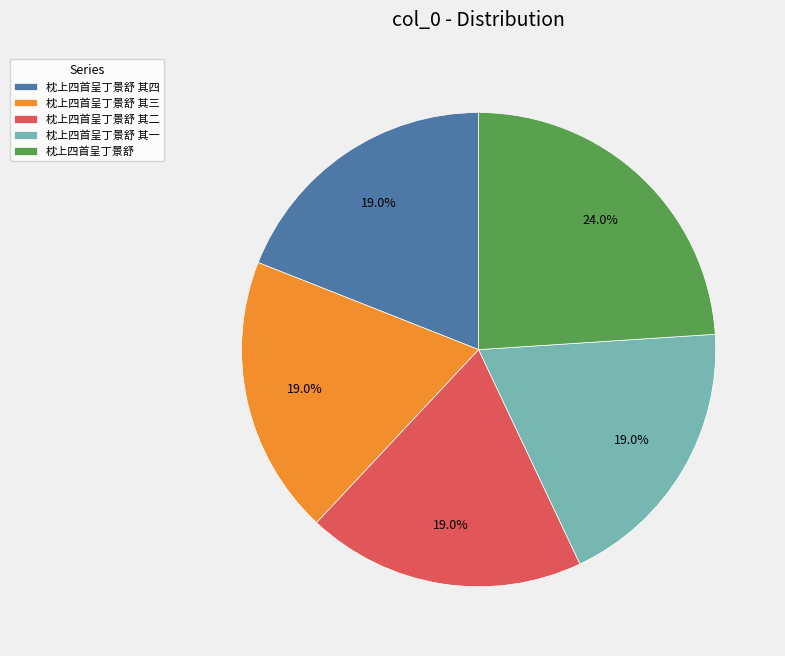

Count the number of slices in the pie.

5